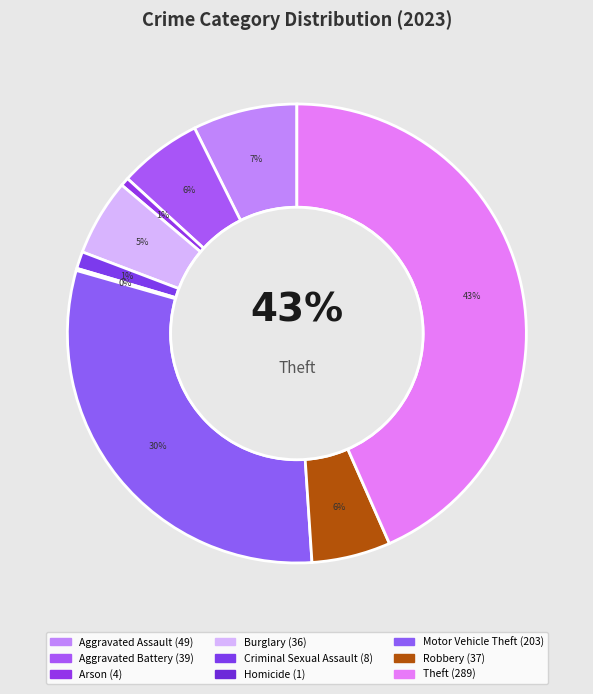

Which category has the smallest portion of the pie?

Homicide